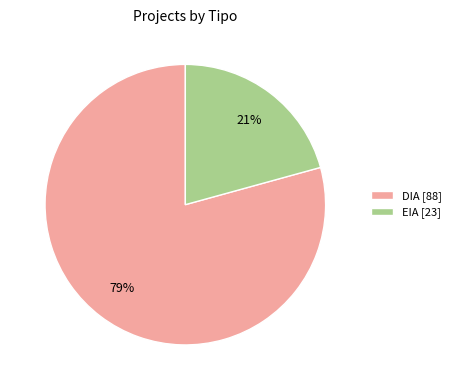

Is there a majority slice in this chart?

Yes